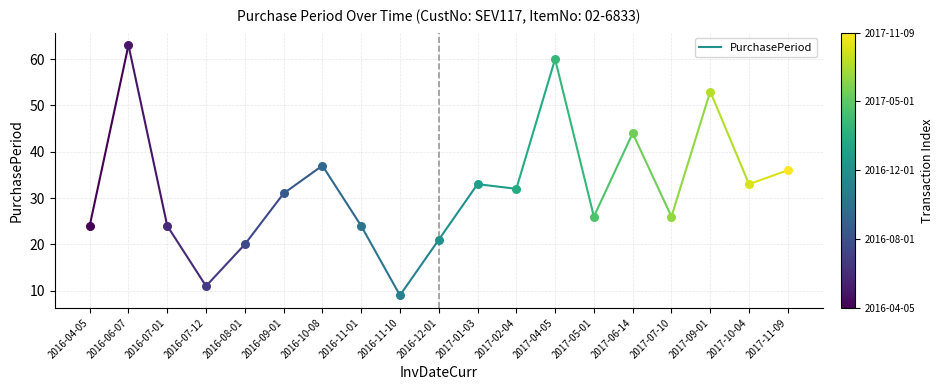

Between 2016-04-05 and 2016-06-07, which is larger?

2016-06-07